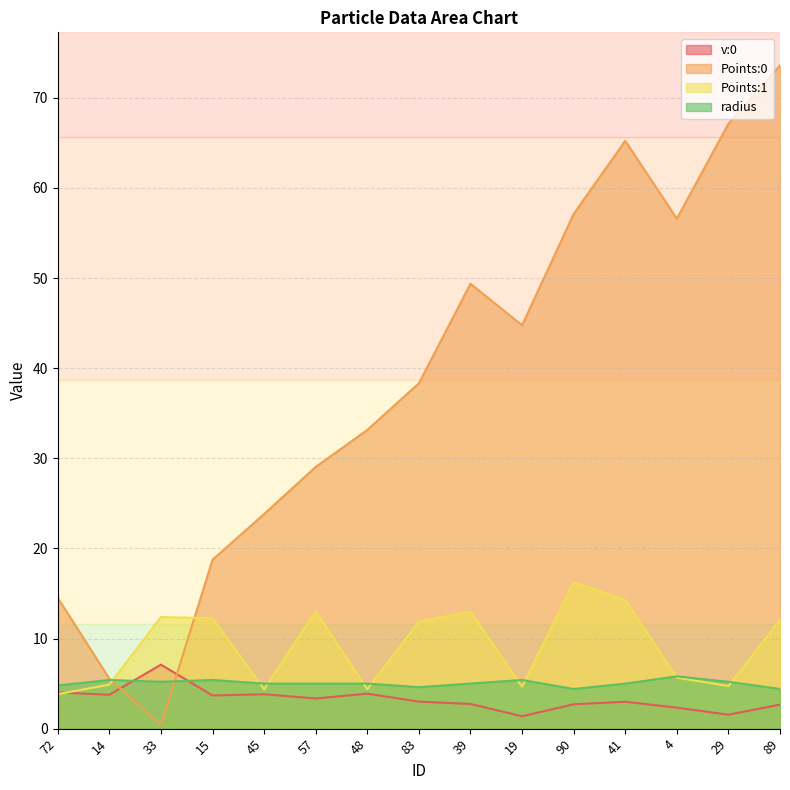

List the labels in order of Points:1 value, largest first.

90, 41, 57, 39, 33, 15, 89, 83, 4, 14, 29, 19, 45, 48, 72